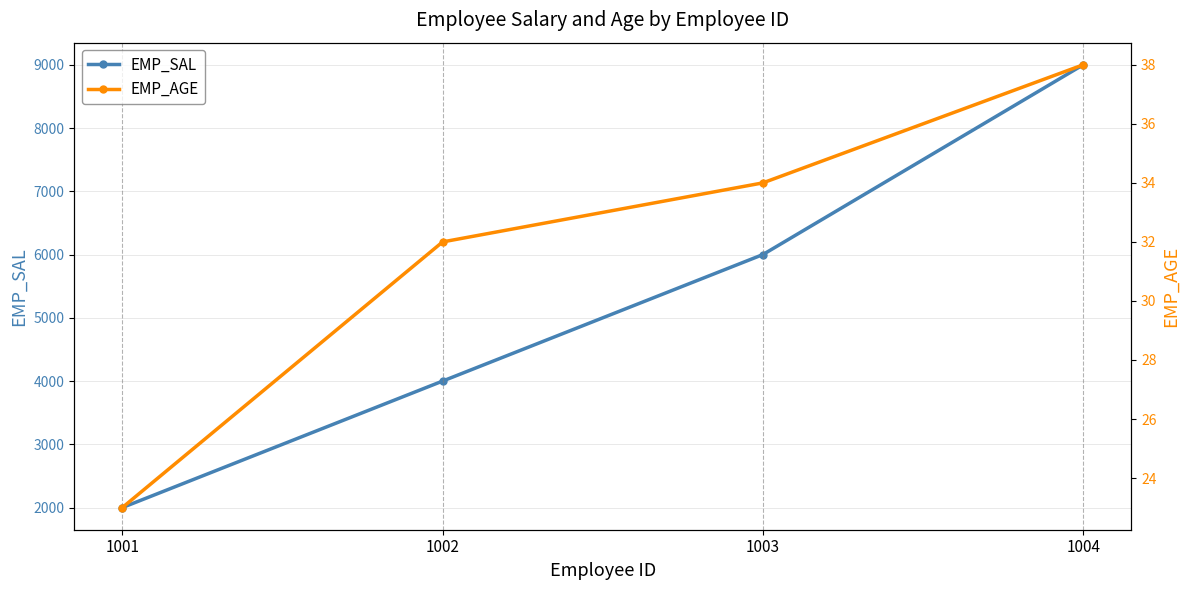

Is this an area chart (filled region under the line)?

No